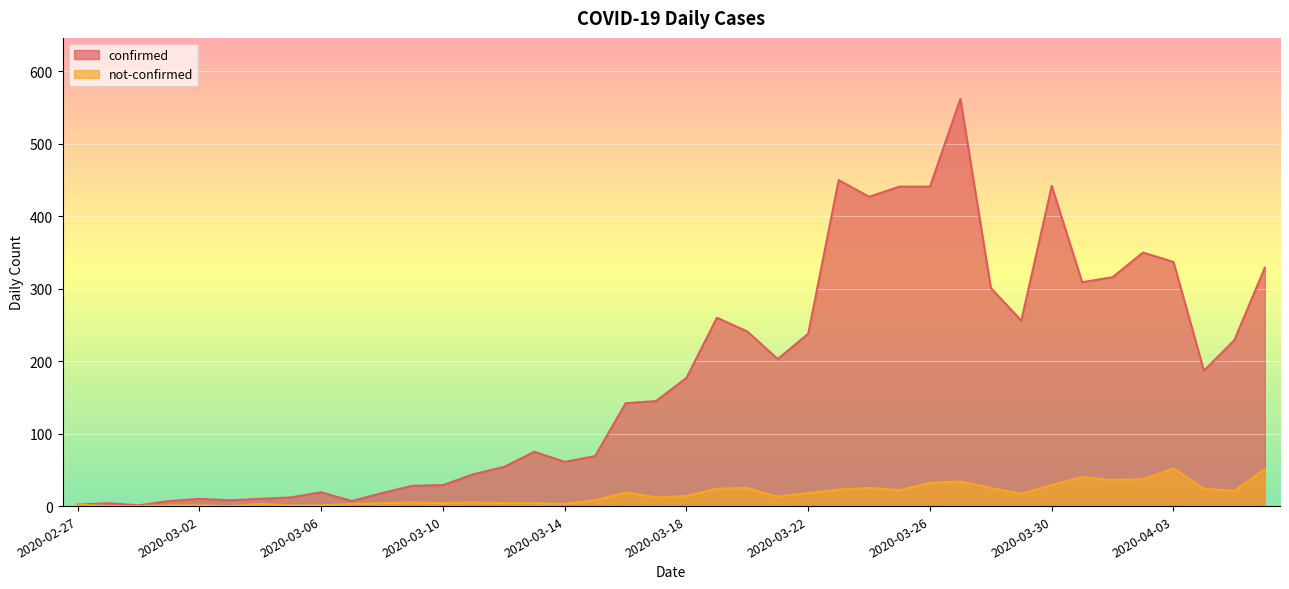

What is the label of the 1st point from the right?

2020-04-06